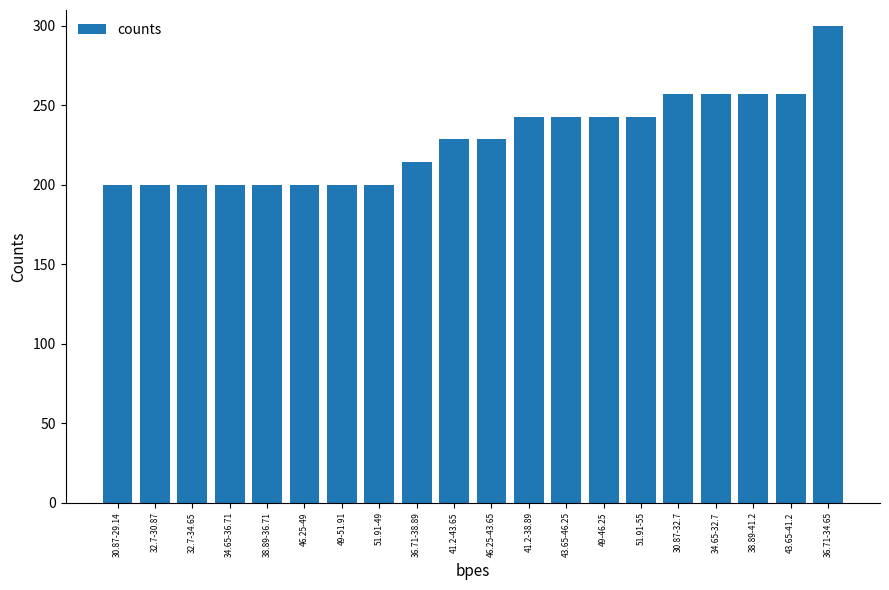

Read the value at 46.25-49.

200.0